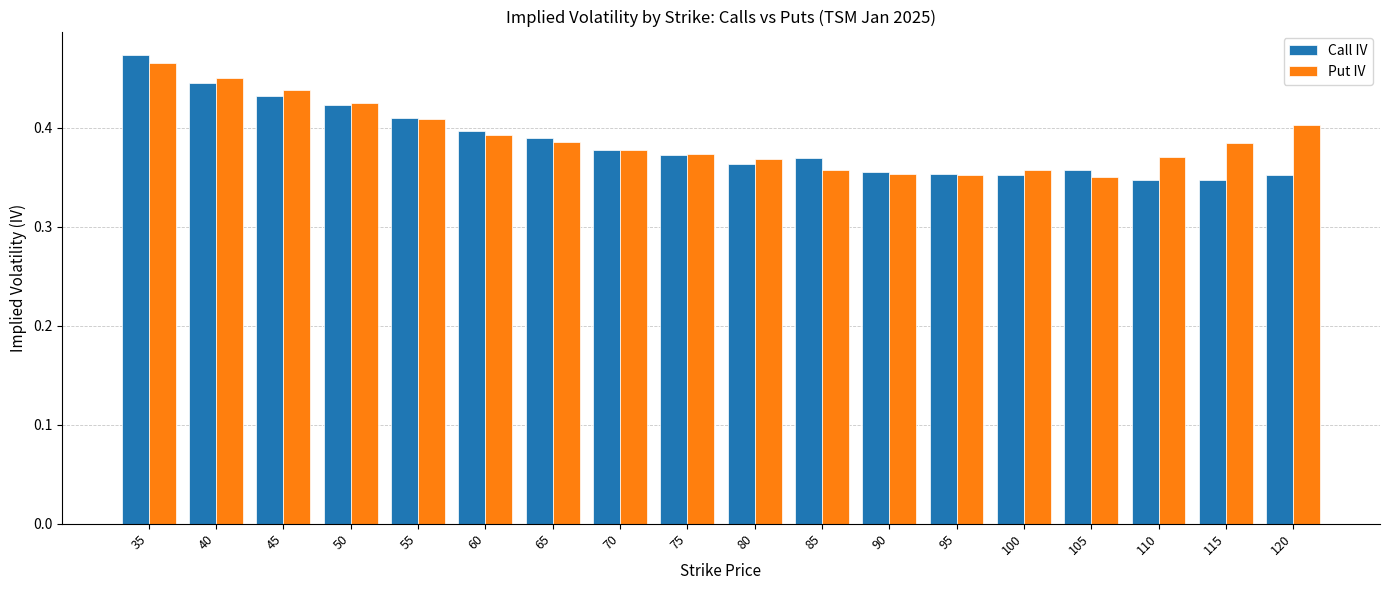

How many bars are there in total?

36